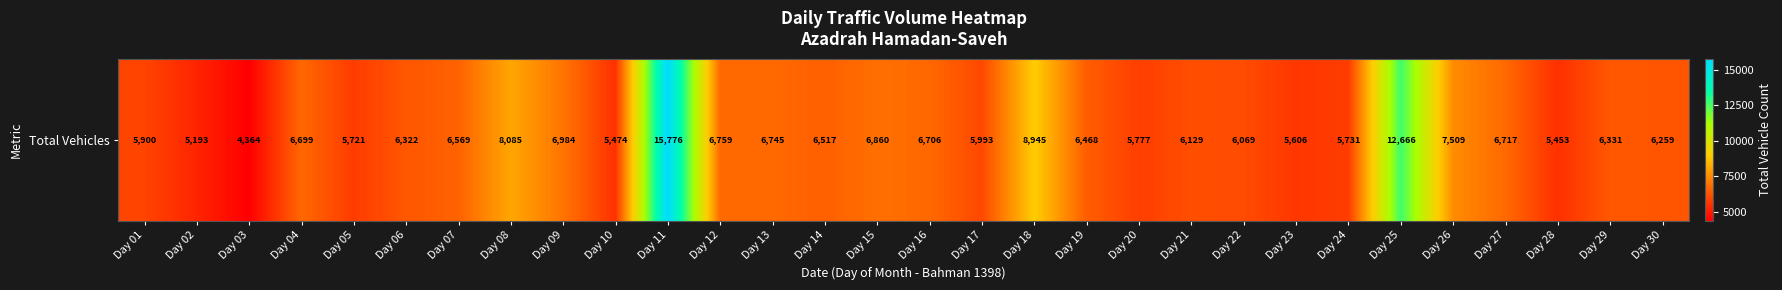

Approximately how many times larger is the value at Day 01 compared to Day 02?

1.1